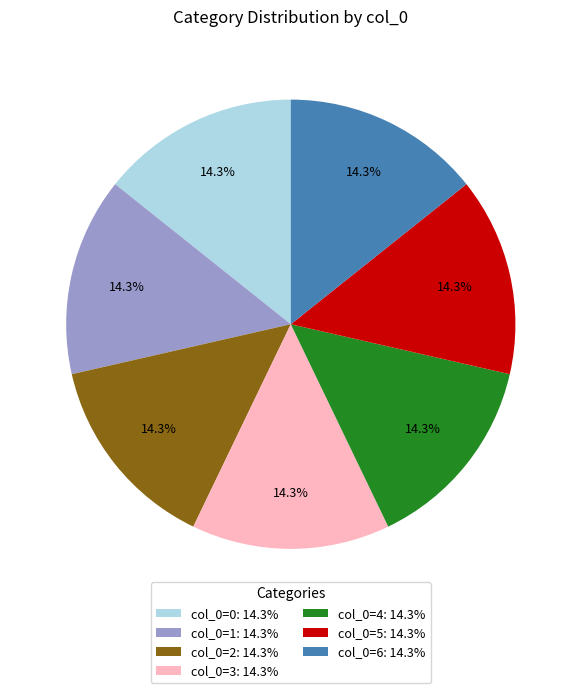

Approximately how many times larger is the value at col_0=2: 14.3% compared to col_0=4: 14.3%?

1.0